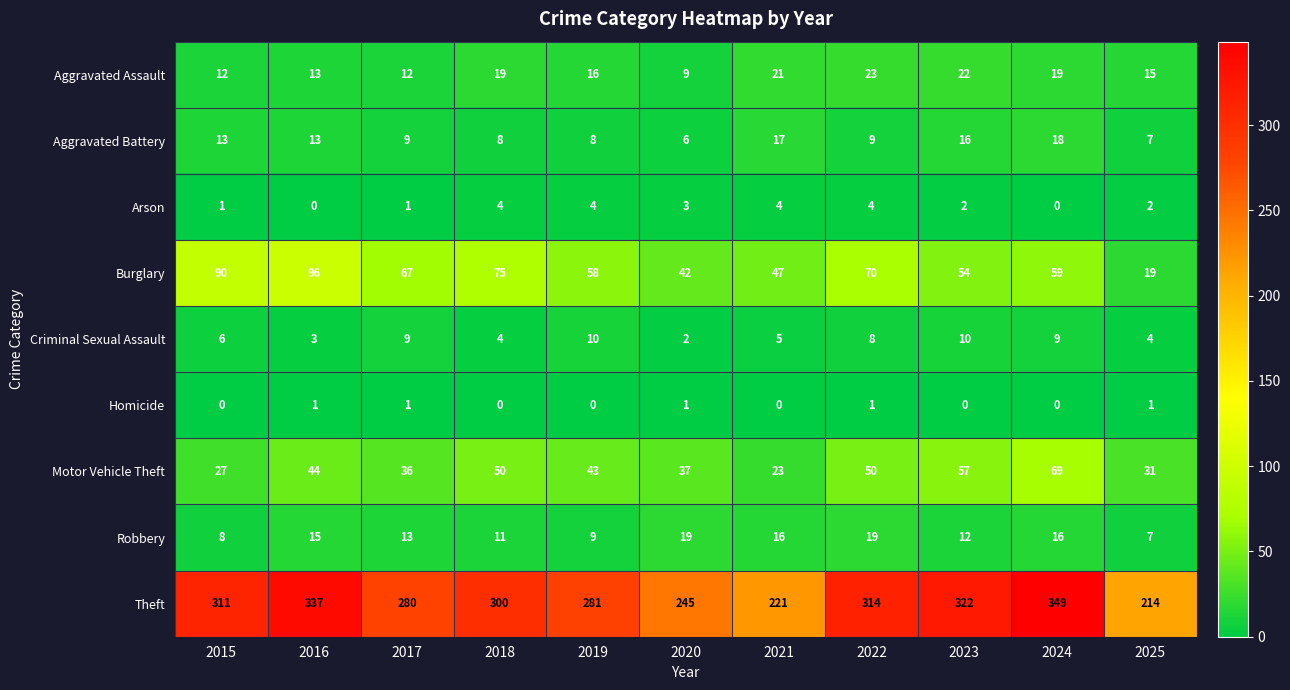

What is the total value across all series at 2020?

364